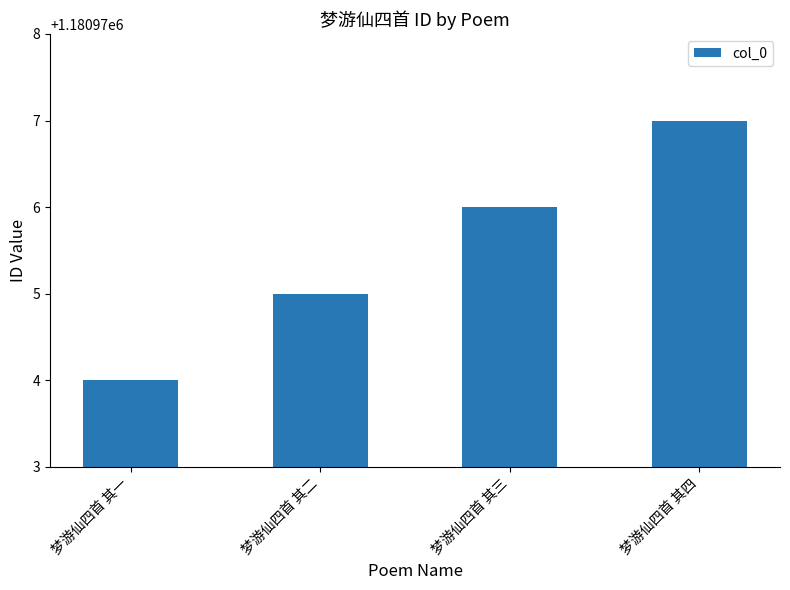

Count the values in the range 1180975 to 1180977.

3